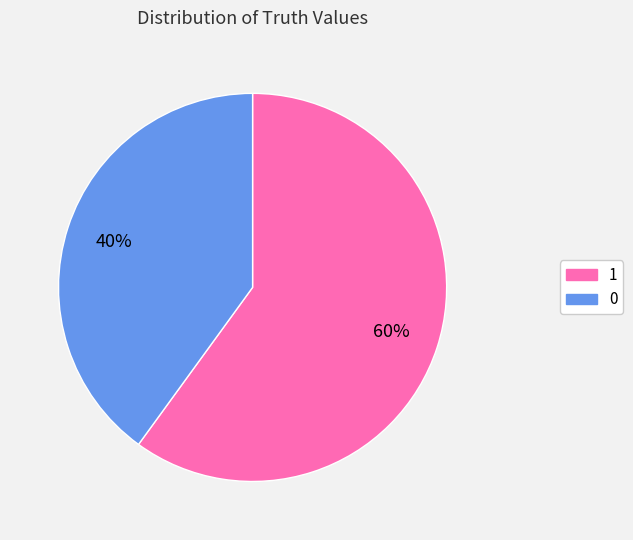

How many segments does this pie chart have?

2